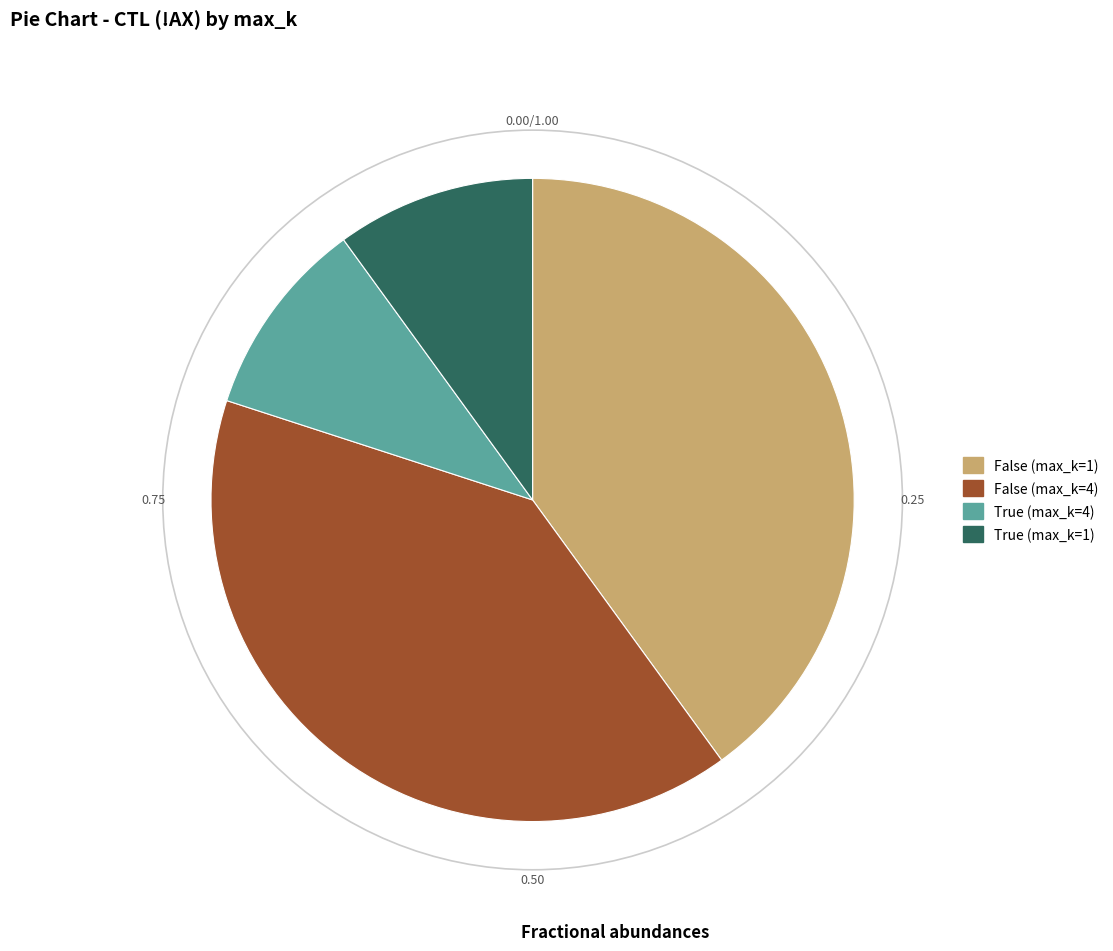

The False (max_k=1) slice represents 40% of the pie. True or false?

True